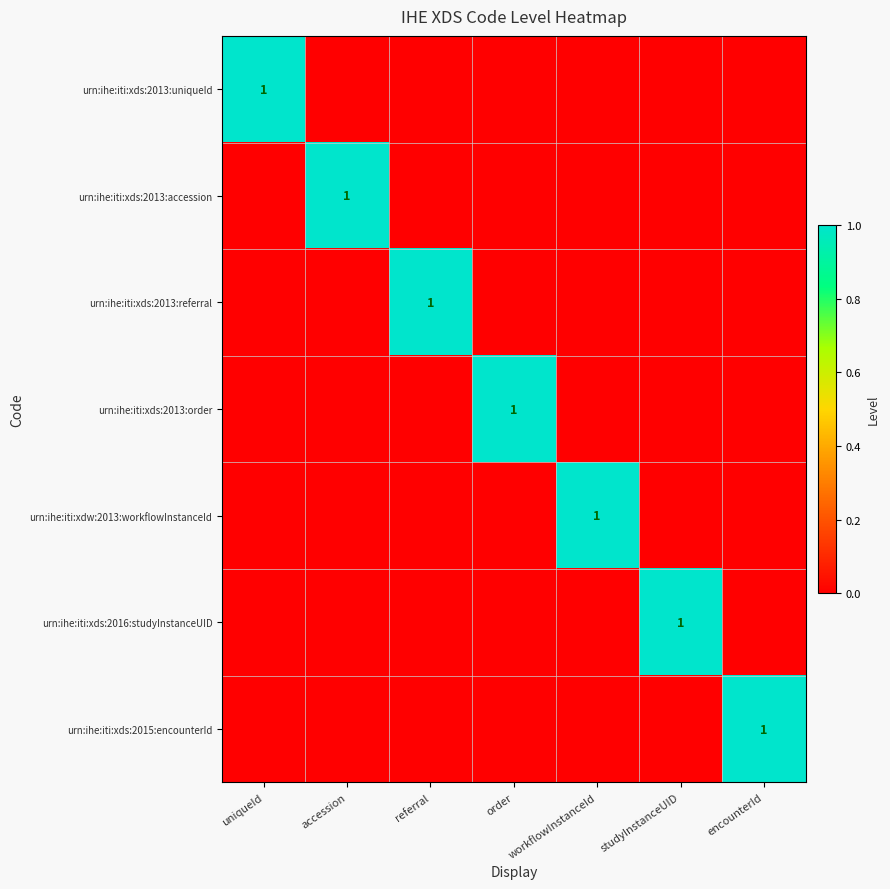

What is the total value across all series at order?

1